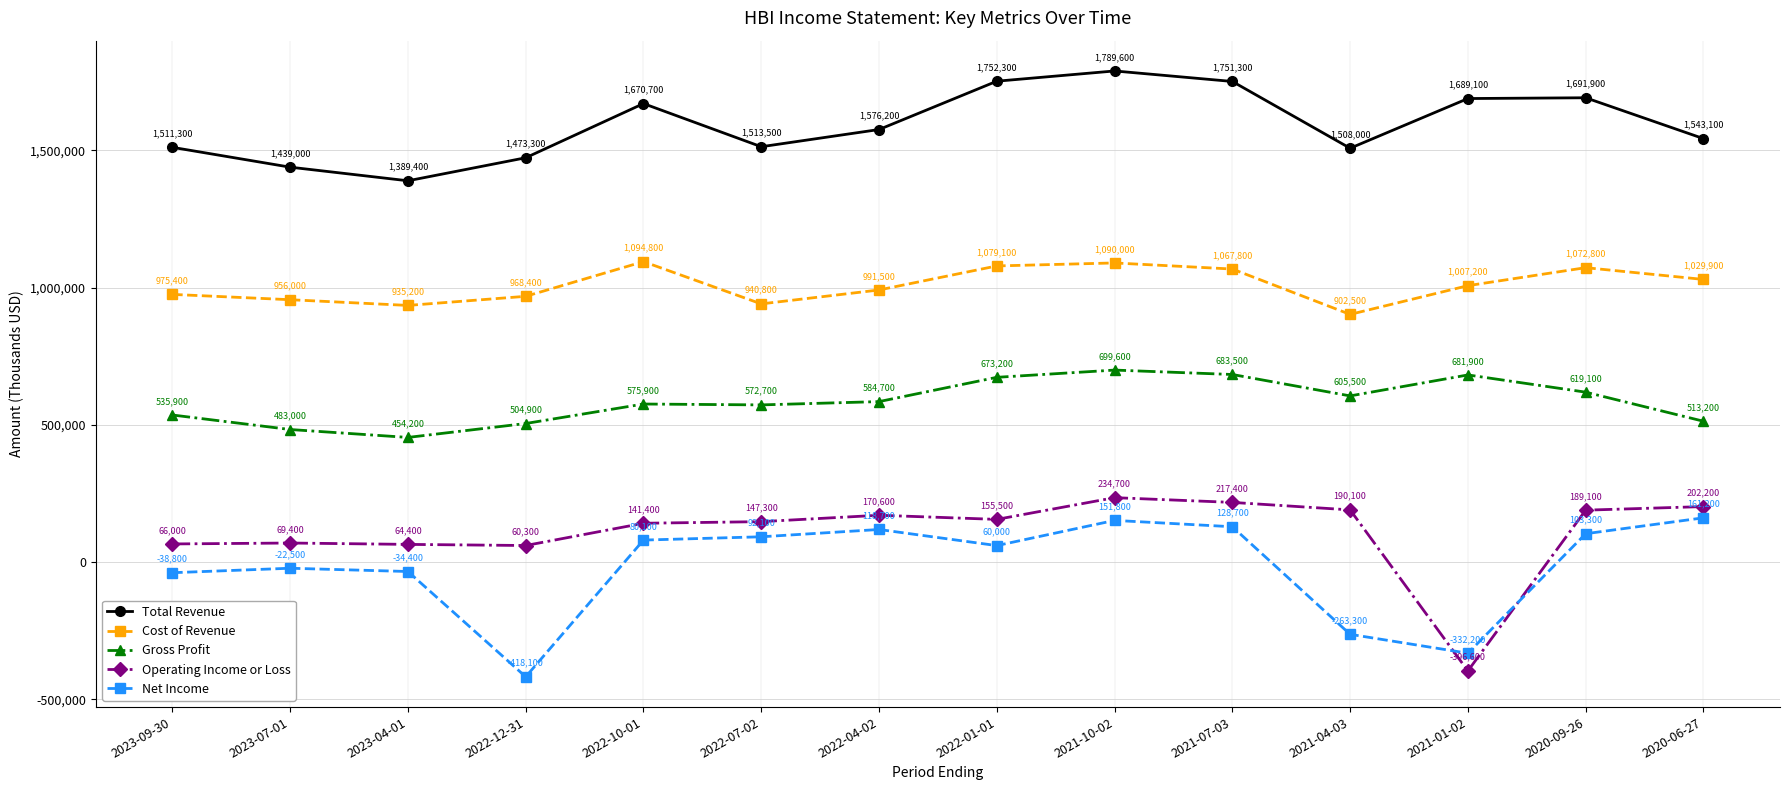

Which series changed the most between 2021-07-03 and 2021-01-02?

Operating Income or Loss